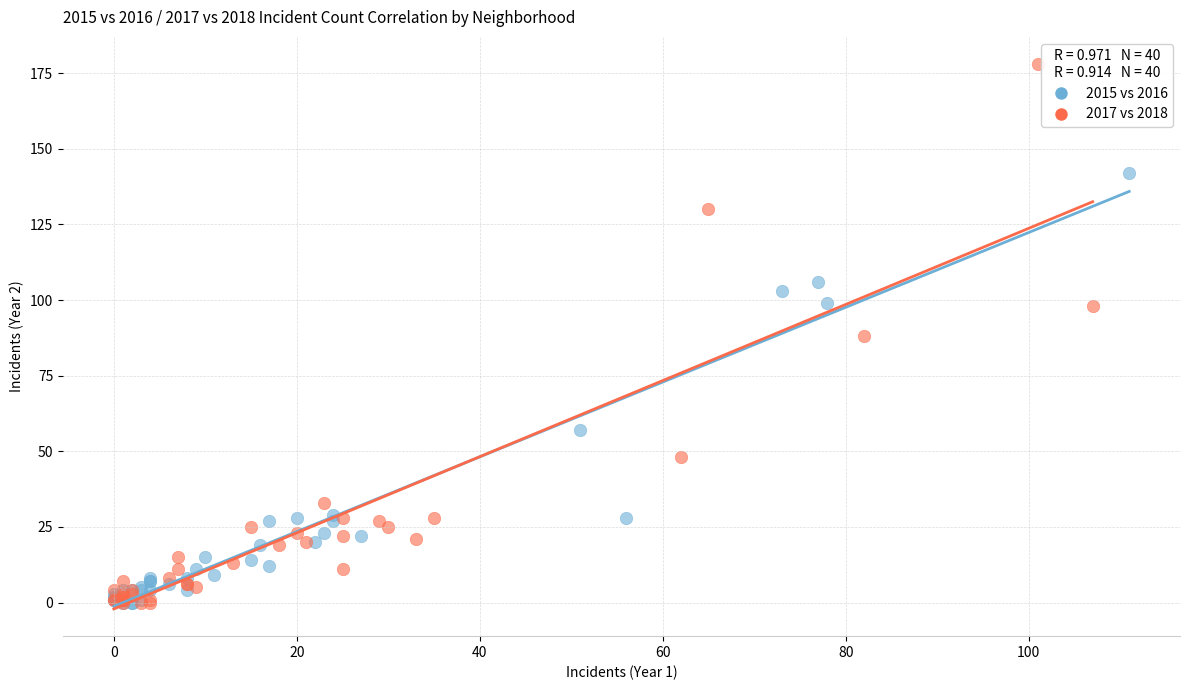

Which series reaches the maximum Y coordinate?

2017 vs 2018